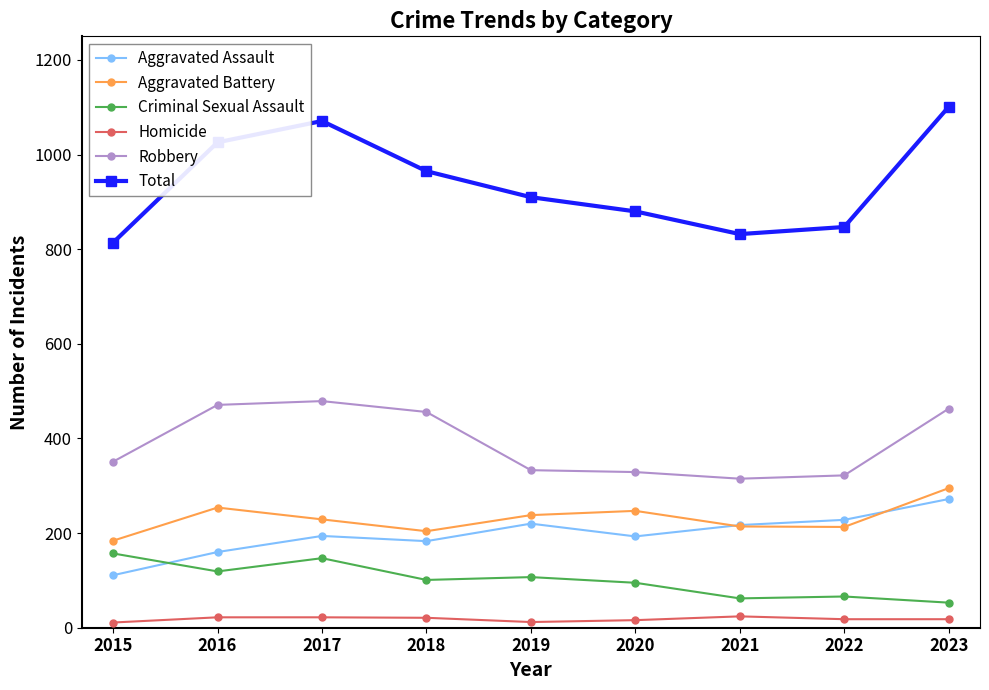

True or false: Total has more than 2 points higher than both neighbors.

False